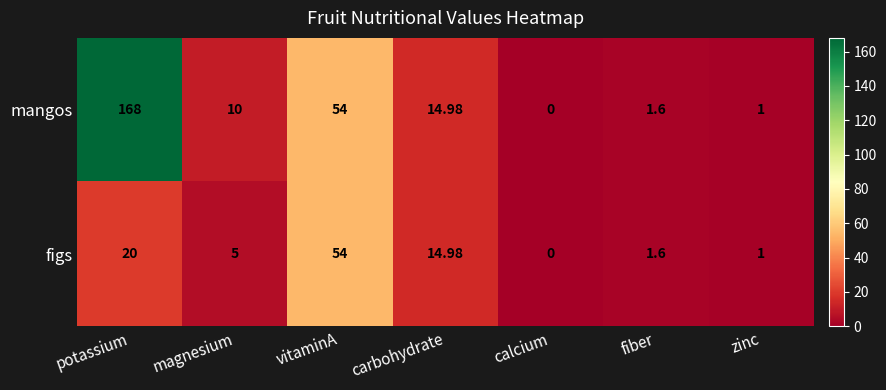

Which series has the widest spread of values?

mangos